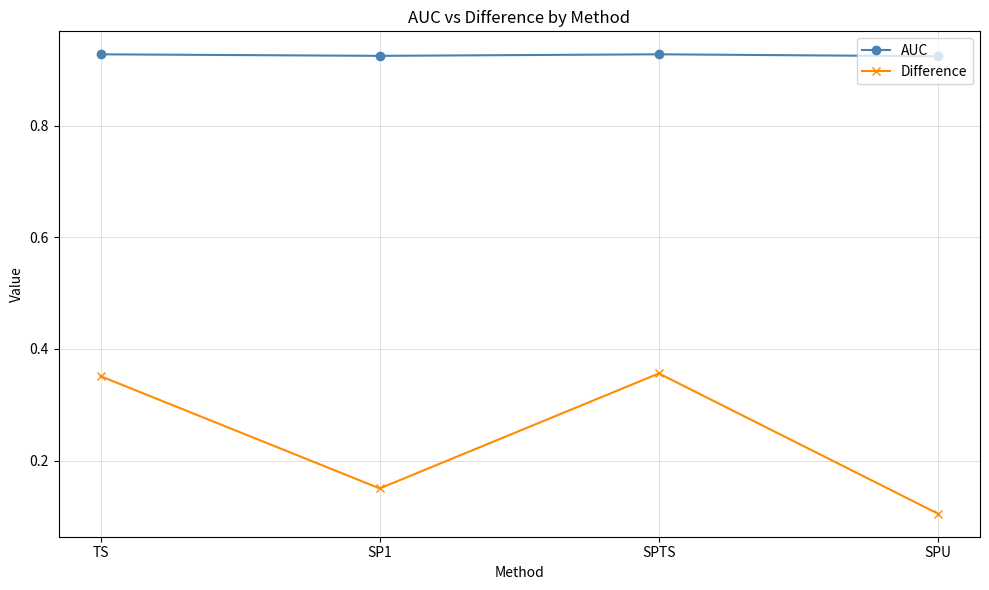

True or false: Difference and AUC cross at least once.

False